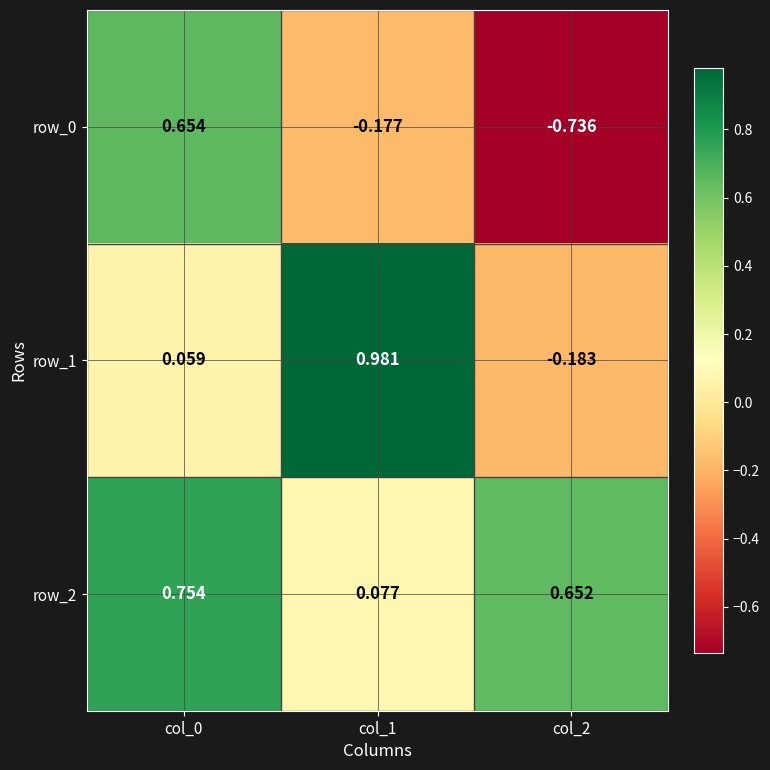

What is the total value across all series at col_0?

1.5